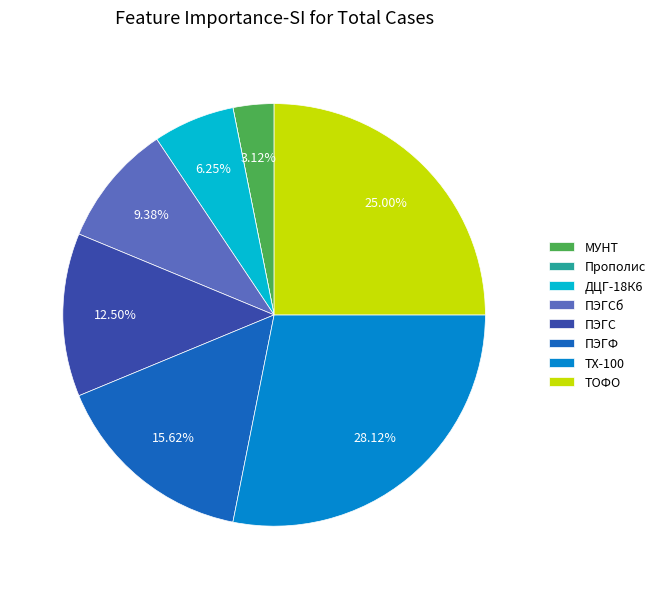

To the nearest percent, what is the difference between the ДЦГ-18К6 and ТОФО slice percentages?

19%